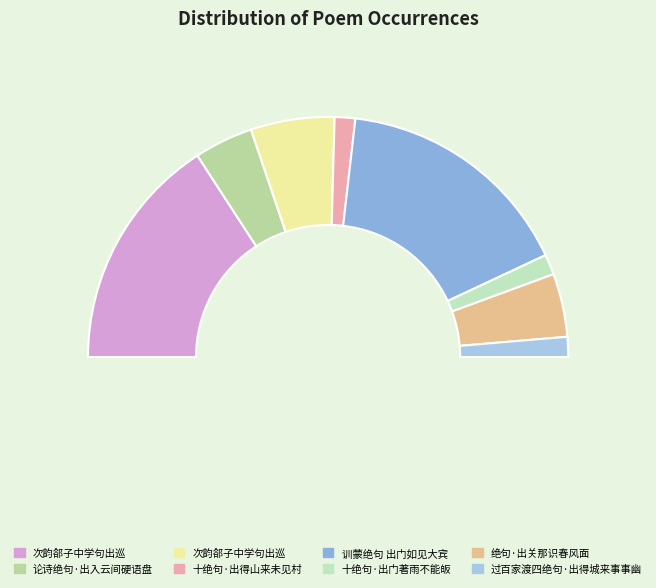

Which category has the smallest portion of the pie?

过百家渡四绝句·出得城来事事幽